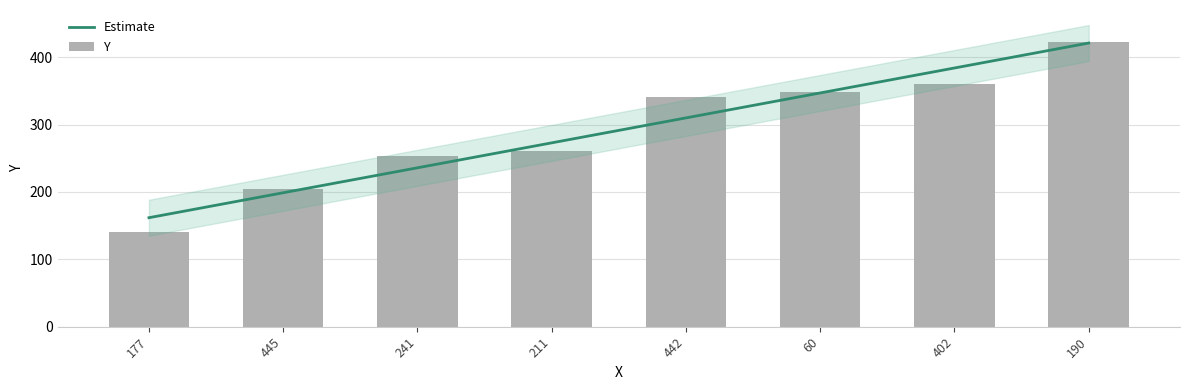

Reading left to right, list all the values displayed in this chart.

140	205	254	261	341	348	360	422